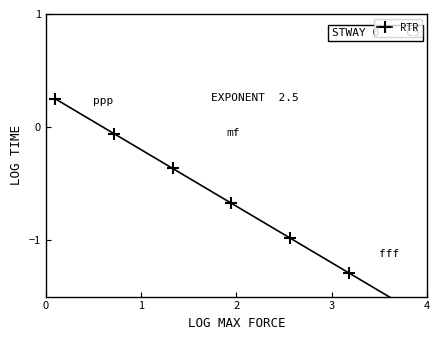

What is the average value?

-0.7